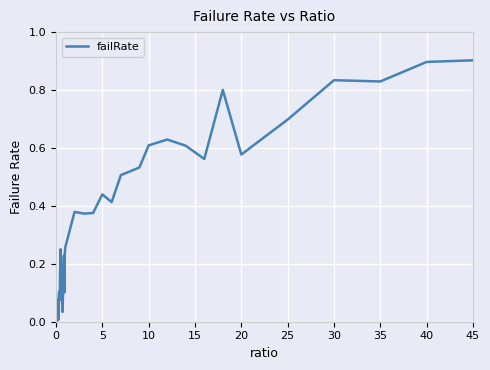

What is the maximum value shown in the chart?

0.9